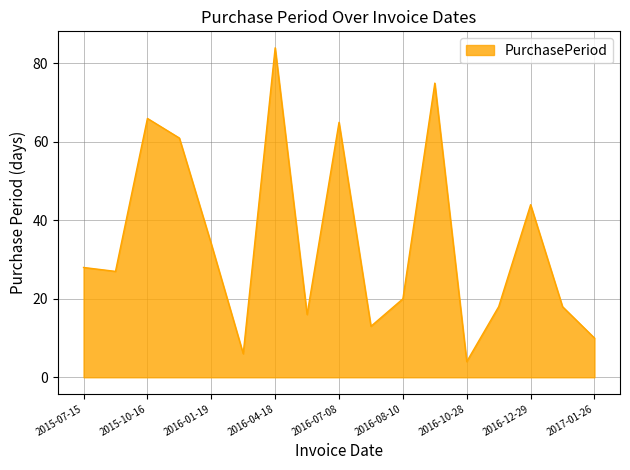

What is the minimum value shown in the chart?

4